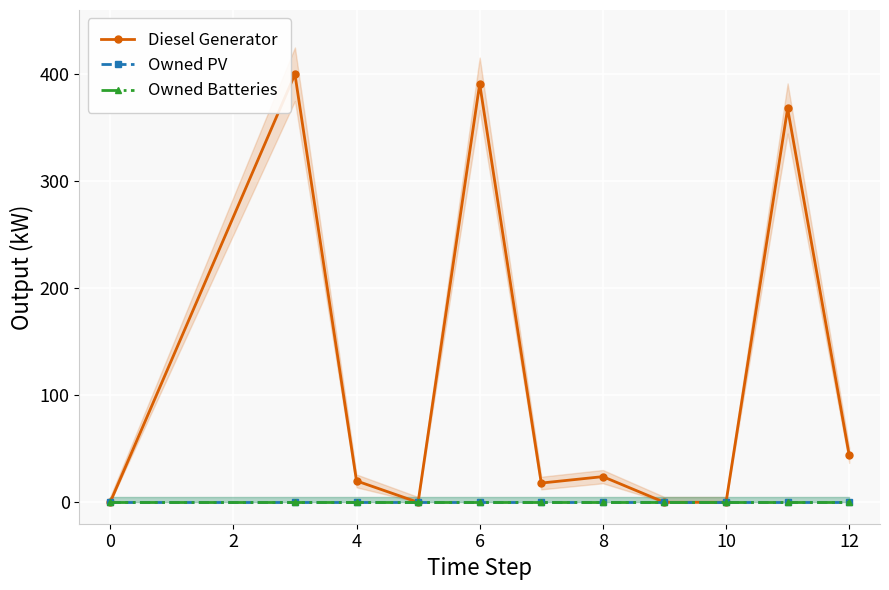

At how many categories does at least one series exceed 99?

3